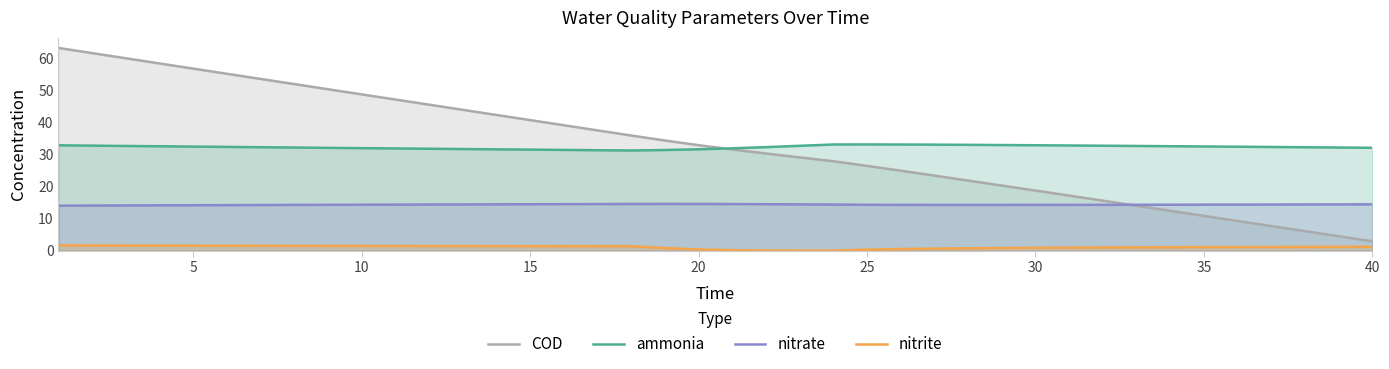

Which series has the largest range (max minus min)?

COD